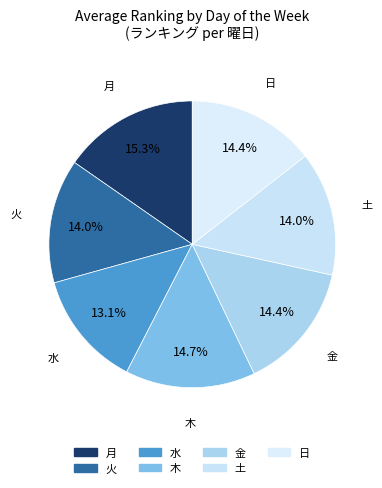

The 水 slice represents 13% of the pie. True or false?

True